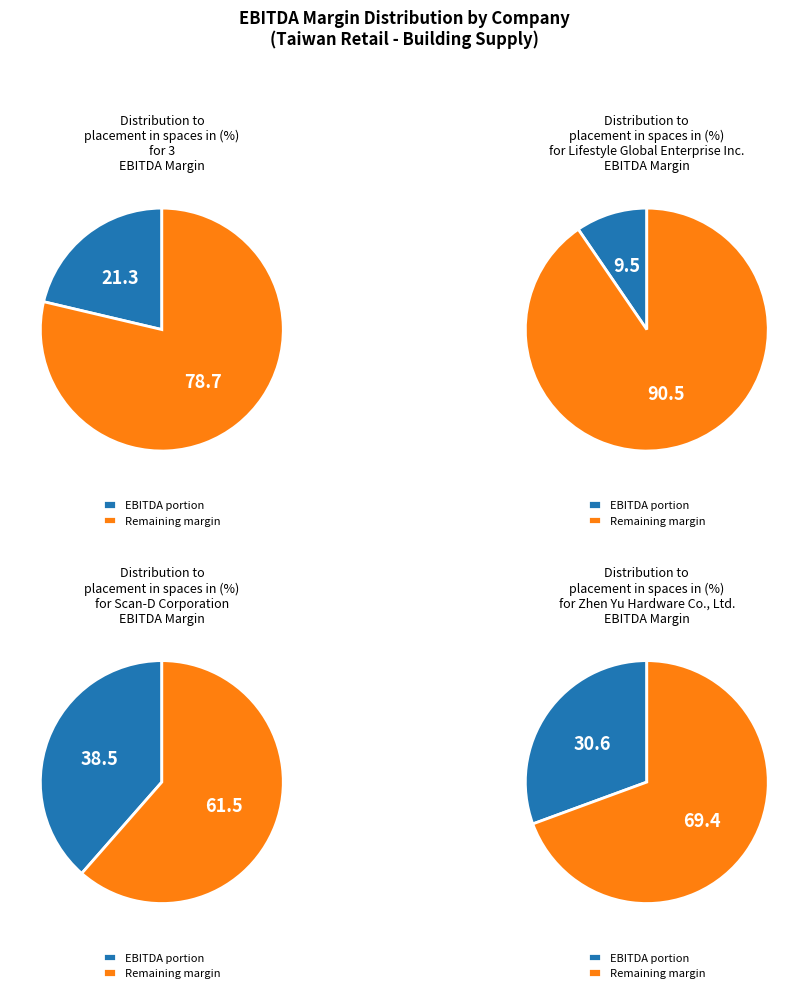

What percentage is the 3 slice, to the nearest percent?

21%